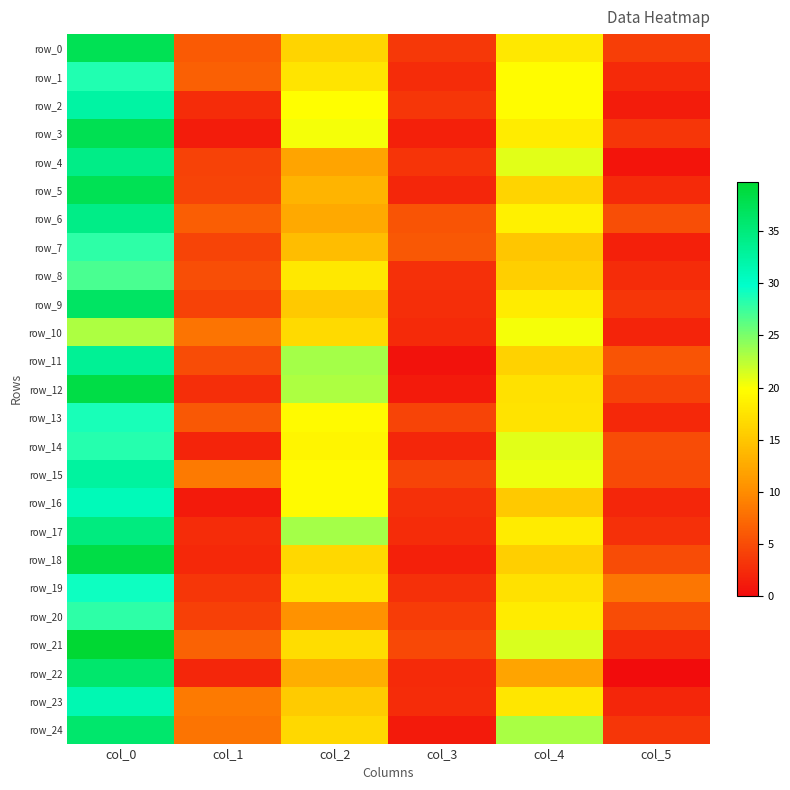

Reading left to right, what are all the values shown in this chart?

row_0: col_0=37.5	col_1=6.2	col_2=16.2	col_3=3.5	col_4=18.0	col_5=3.9
row_1: col_0=28.5	col_1=6.5	col_2=17.7	col_3=2.6	col_4=19.7	col_5=2.4
row_2: col_0=32.3	col_1=2.6	col_2=19.8	col_3=3.3	col_4=19.7	col_5=1.2
row_3: col_0=37.7	col_1=1.2	col_2=20.3	col_3=1.7	col_4=18.2	col_5=3.3
row_4: col_0=34.2	col_1=4.3	col_2=12.0	col_3=3.2	col_4=21.0	col_5=0.7
row_5: col_0=37.5	col_1=4.4	col_2=13.5	col_3=2.1	col_4=16.2	col_5=2.4
row_6: col_0=34.2	col_1=6.5	col_2=12.5	col_3=5.7	col_4=18.8	col_5=5.3
row_7: col_0=28.0	col_1=4.4	col_2=14.2	col_3=5.9	col_4=15.0	col_5=1.6
row_8: col_0=27.0	col_1=5.2	col_2=18.0	col_3=2.9	col_4=15.8	col_5=2.5
row_9: col_0=36.5	col_1=4.3	col_2=15.2	col_3=2.8	col_4=18.2	col_5=3.3
row_10: col_0=23.0	col_1=8.1	col_2=16.8	col_3=2.4	col_4=20.2	col_5=1.9
row_11: col_0=33.2	col_1=5.1	col_2=23.3	col_3=0.5	col_4=16.0	col_5=5.7
row_12: col_0=38.5	col_1=2.7	col_2=23.0	col_3=1.2	col_4=17.2	col_5=4.3
row_13: col_0=28.8	col_1=5.9	col_2=19.5	col_3=4.5	col_4=17.5	col_5=2.3
row_14: col_0=28.3	col_1=1.9	col_2=19.0	col_3=2.1	col_4=21.0	col_5=5.1
row_15: col_0=32.8	col_1=8.6	col_2=19.5	col_3=4.5	col_4=20.5	col_5=4.9
row_16: col_0=31.0	col_1=1.2	col_2=19.5	col_3=2.9	col_4=15.3	col_5=2.0
row_17: col_0=34.7	col_1=2.6	col_2=23.3	col_3=2.5	col_4=18.2	col_5=3.0
row_18: col_0=38.5	col_1=2.3	col_2=16.5	col_3=1.7	col_4=15.8	col_5=5.1
row_19: col_0=29.2	col_1=3.3	col_2=17.5	col_3=2.9	col_4=17.2	col_5=8.3
row_20: col_0=28.0	col_1=4.1	col_2=10.5	col_3=3.8	col_4=18.2	col_5=5.1
row_21: col_0=39.8	col_1=6.8	col_2=17.0	col_3=4.7	col_4=21.3	col_5=2.5
row_22: col_0=36.0	col_1=2.1	col_2=13.0	col_3=2.5	col_4=12.0	col_5=0.0
row_23: col_0=31.5	col_1=8.6	col_2=15.5	col_3=2.6	col_4=17.8	col_5=2.2
row_24: col_0=36.0	col_1=8.2	col_2=16.5	col_3=1.1	col_4=23.2	col_5=3.3